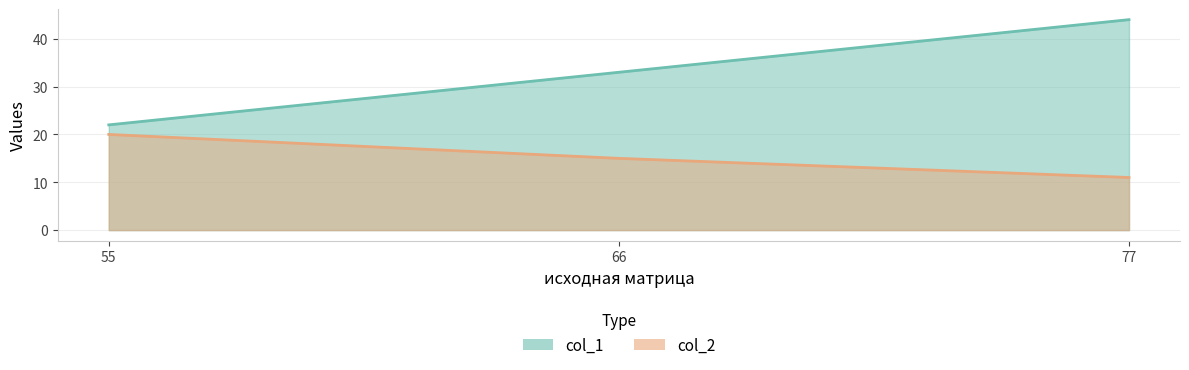

Which series has the widest spread of values?

col_1